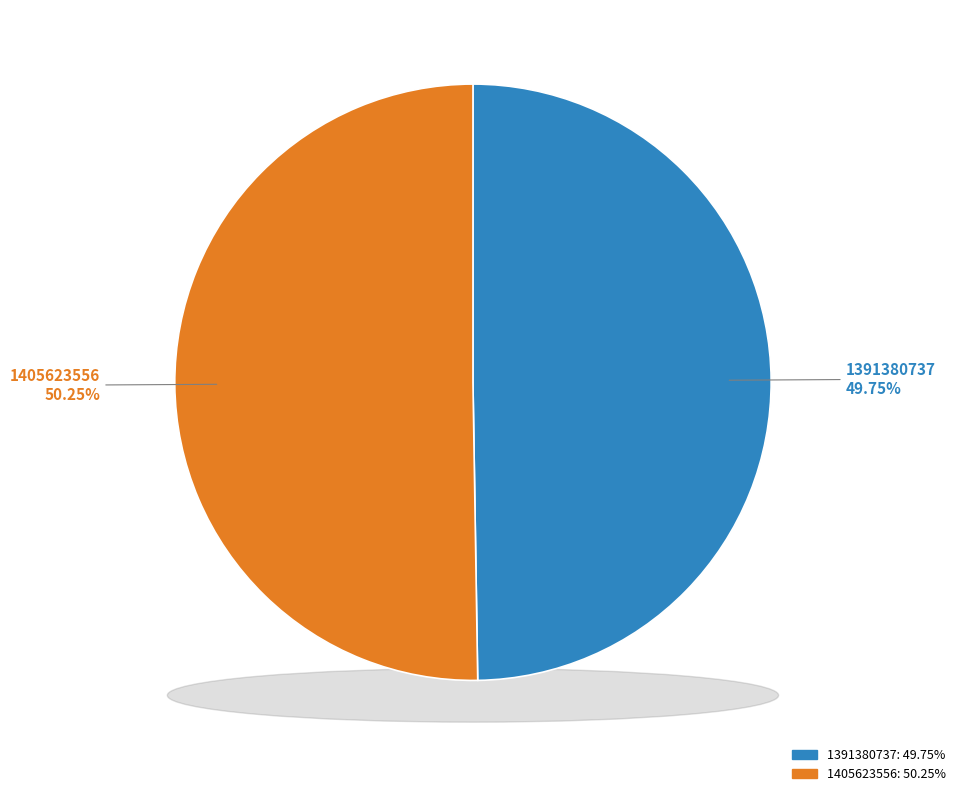

To the nearest percent, what is the average slice percentage?

50%